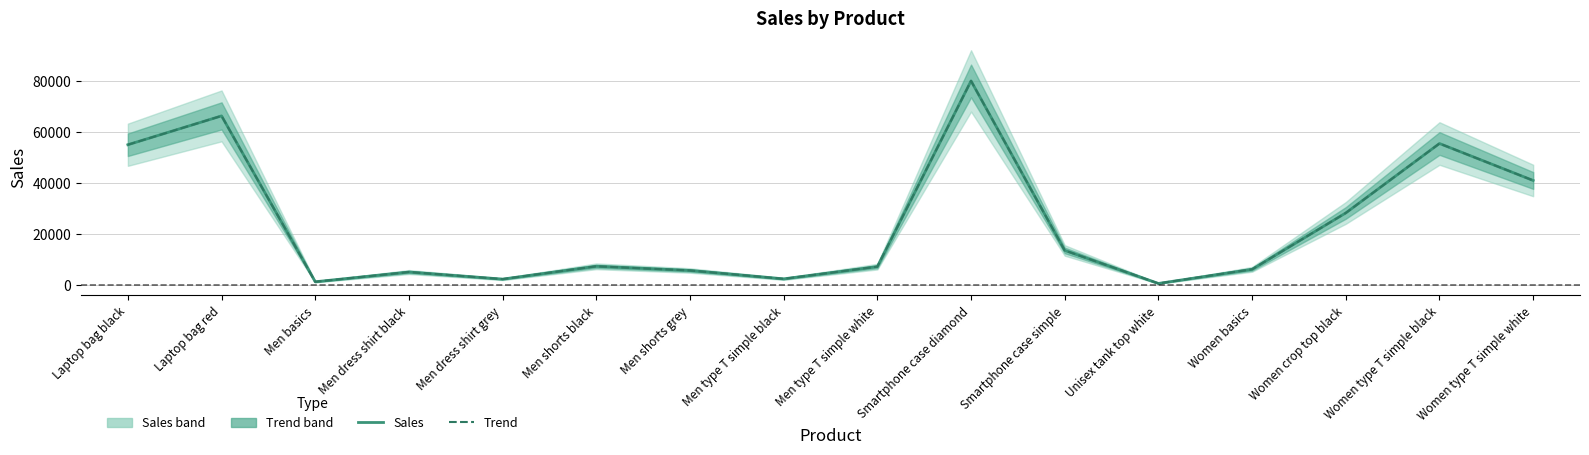

True or false: Trend and Sales intersect in this chart.

False